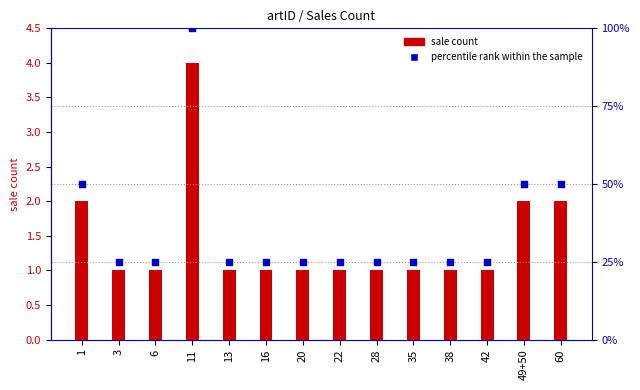

What are all the series names shown in the legend?

sale count, percentile rank within the sample